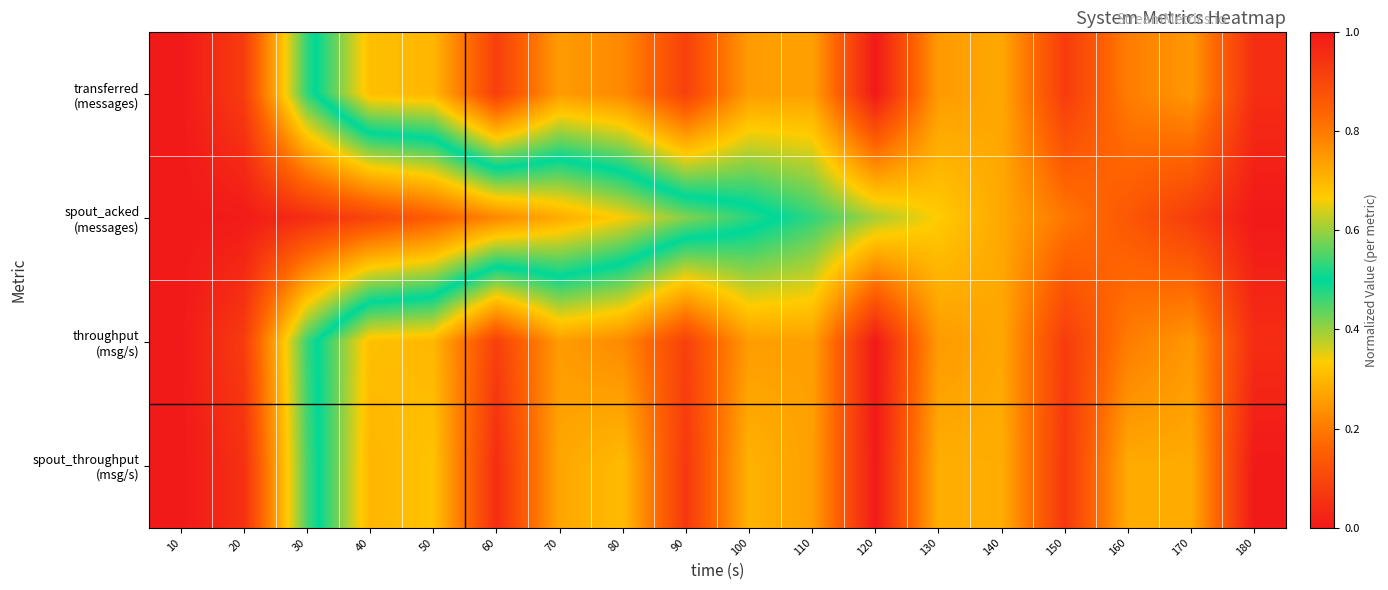

At how many categories does at least one series exceed 0?

17